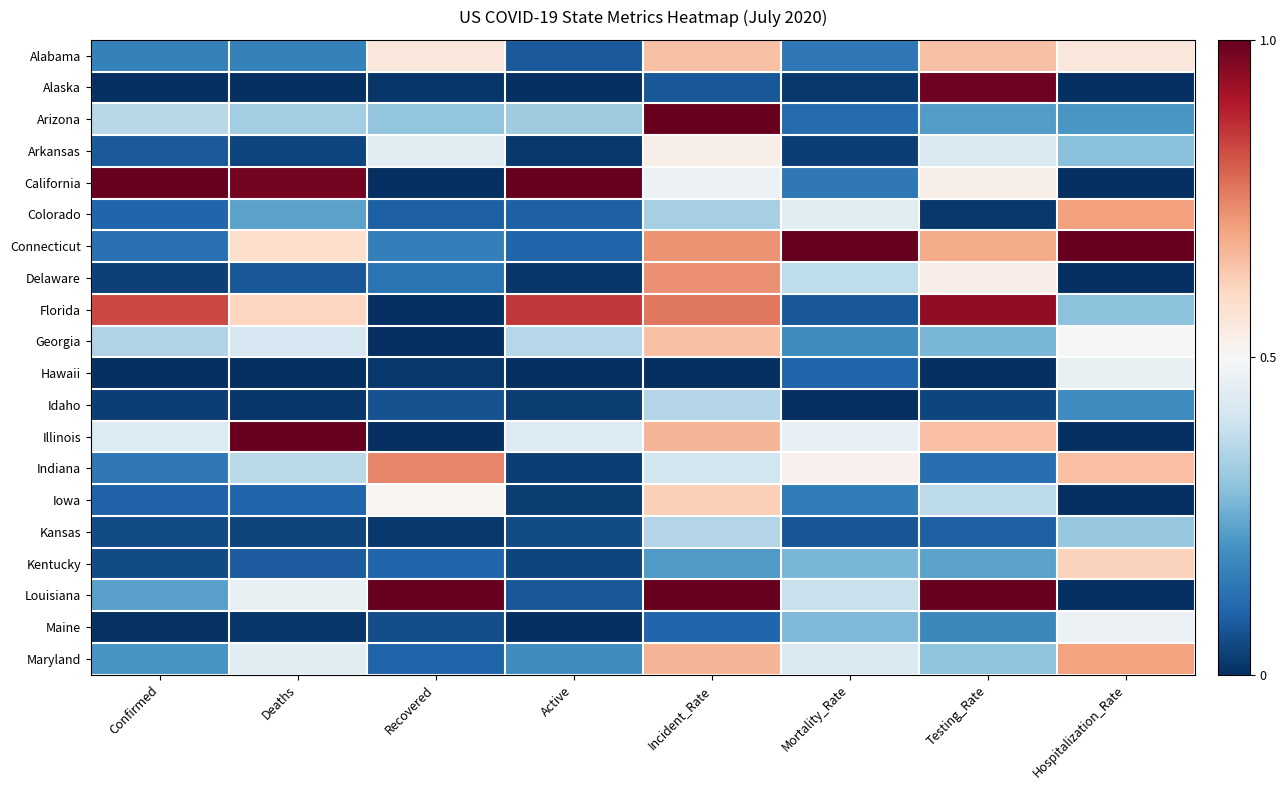

At which category is the sum across all series the highest?

Incident_Rate